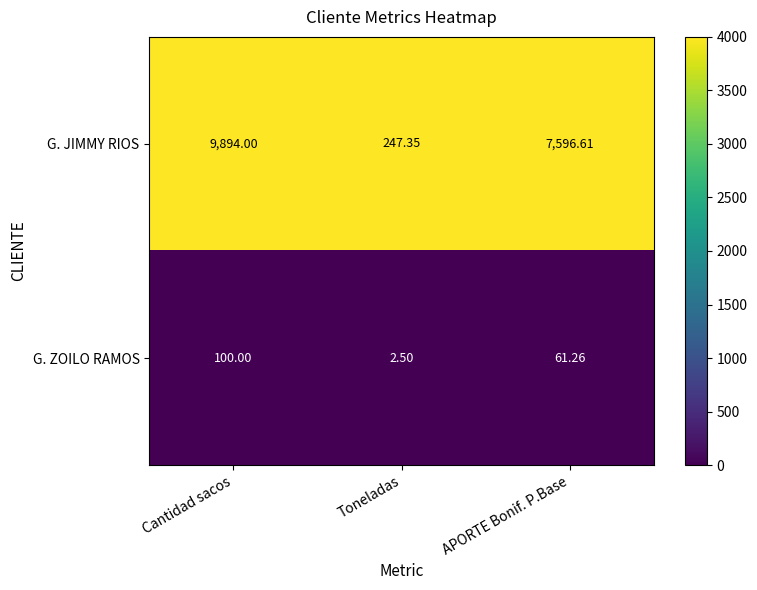

How many series are shown in this chart?

2